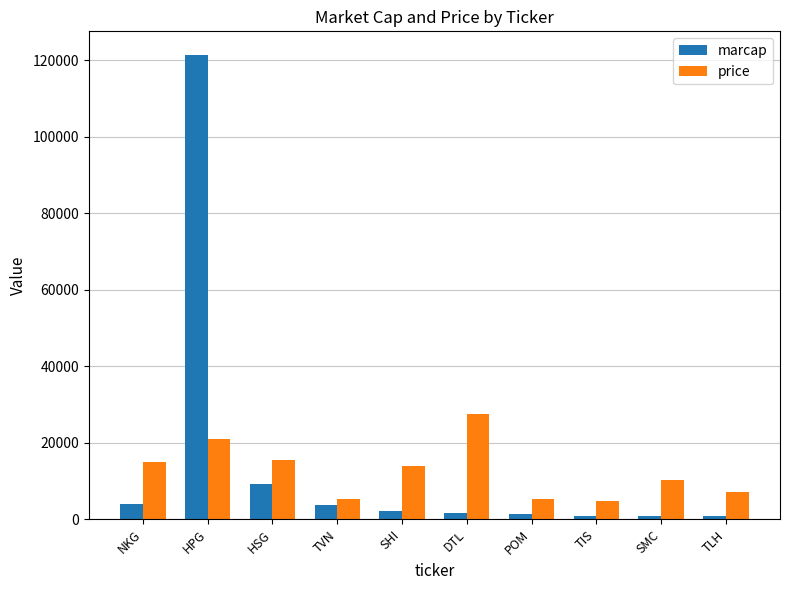

What is the sum of all price values?

125873